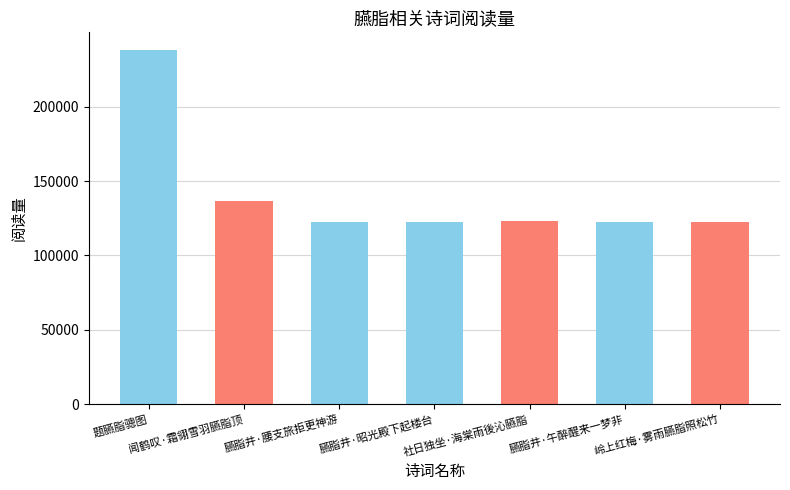

What is the average value?

141260